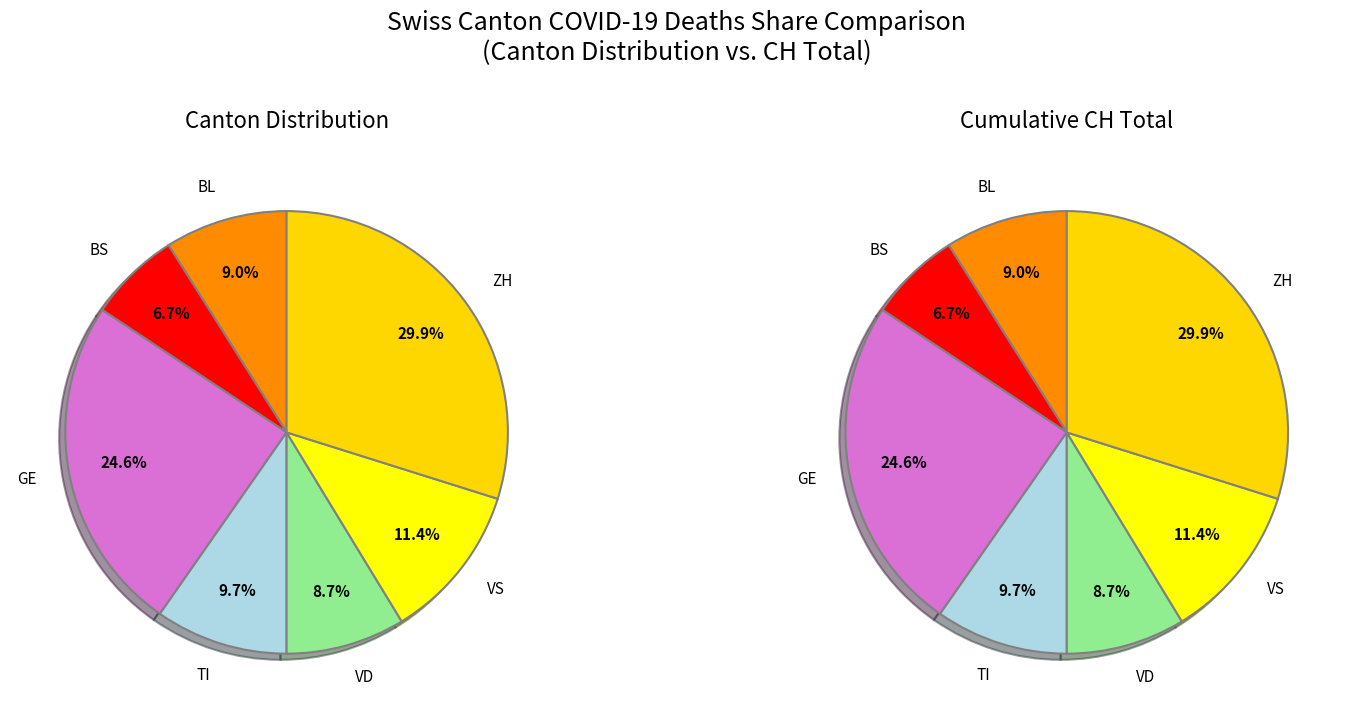

Which category has the biggest portion of the pie?

ZH